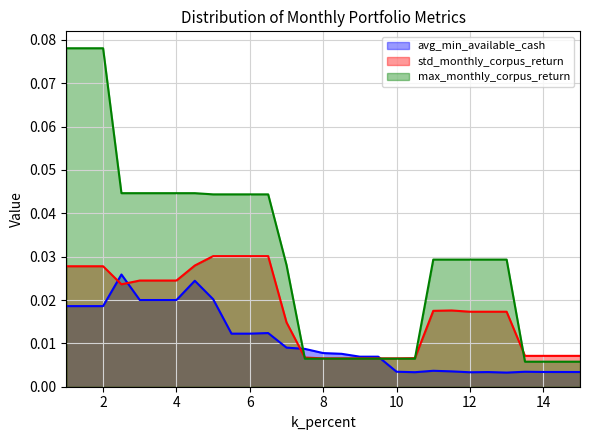

Rank the series by their average value, from highest to lowest.

max_monthly_corpus_return, std_monthly_corpus_return, avg_min_available_cash